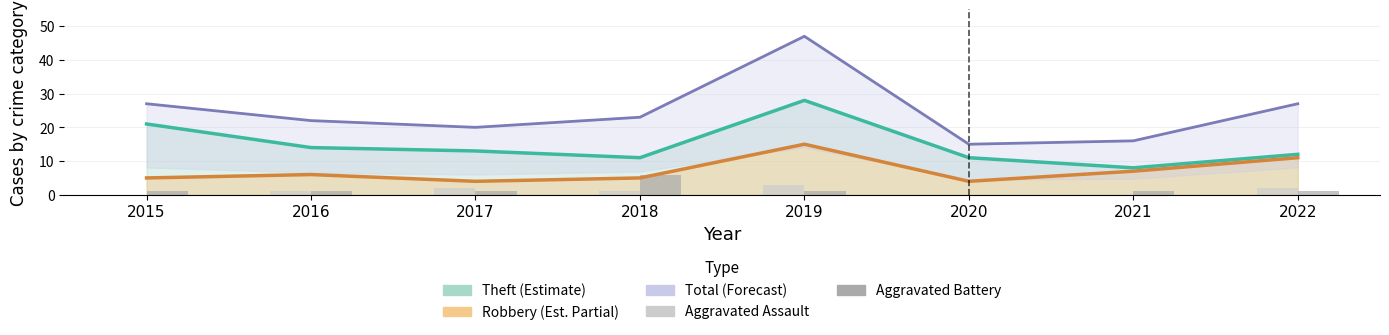

Does the chart contain stacked bars?

No